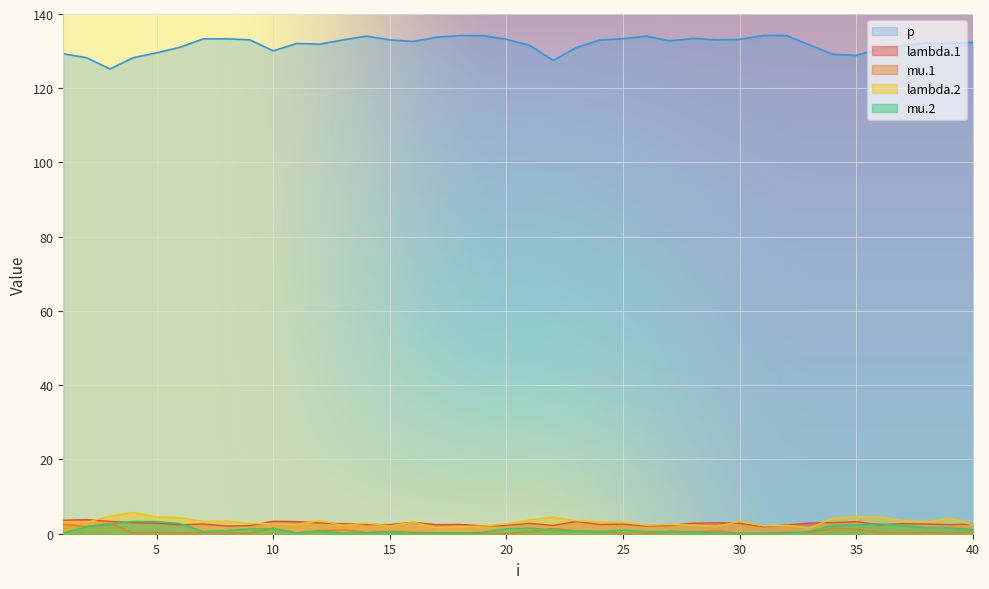

What is the approximate value of mu.1 at 18?

0.2